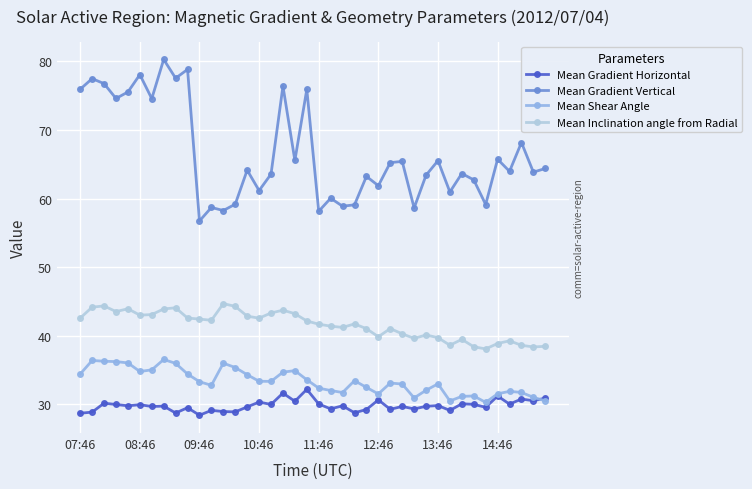

Is this an area chart (filled region under the line)?

No